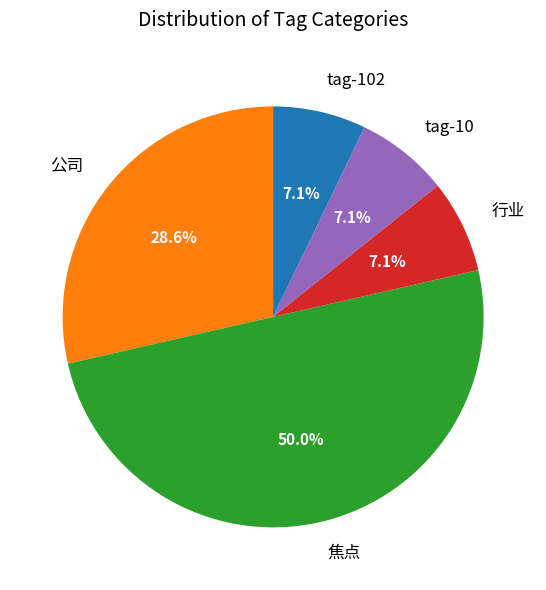

Is tag-102 the majority of the pie?

No